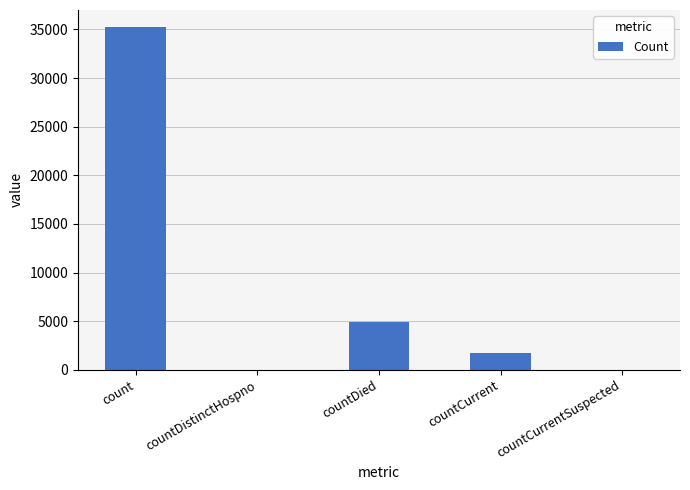

What is the change in value from count to countCurrentSuspected?

-35236